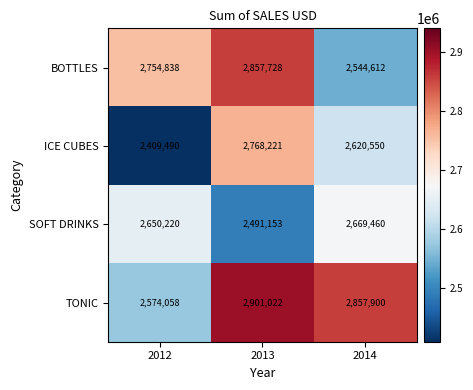

How many ICE CUBES values are between 2409490 and 2768221?

3